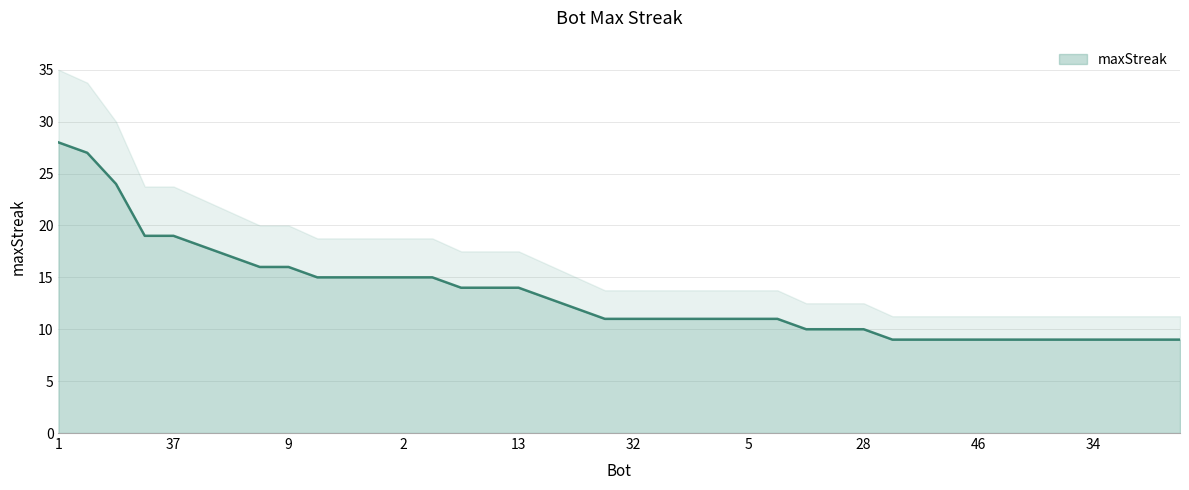

Reading left to right, transcribe all the data shown in this chart.

28	27	24	19	19	18	17	16	16	15	15	15	15	15	14	14	14	13	12	11	11	11	11	11	11	11	10	10	10	9	9	9	9	9	9	9	9	9	9	9